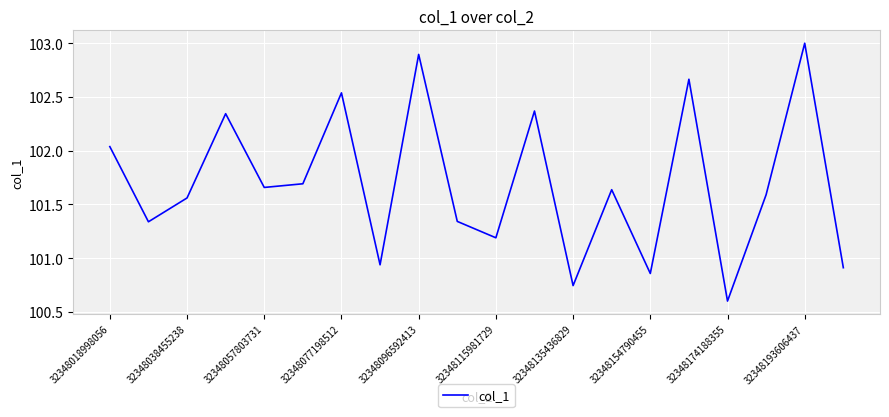

How many interior local peaks (higher than both neighbors) does the data have?

7